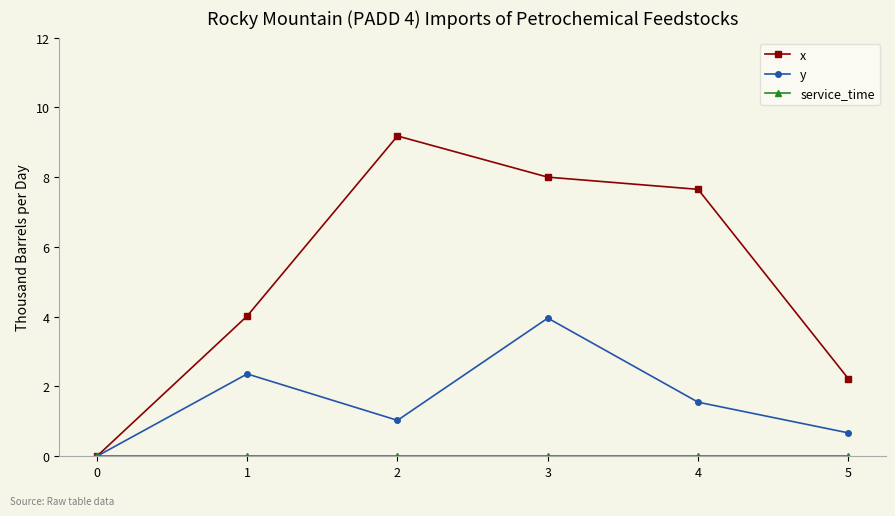

What is the value of the x point at the 2nd from the left?

4.0